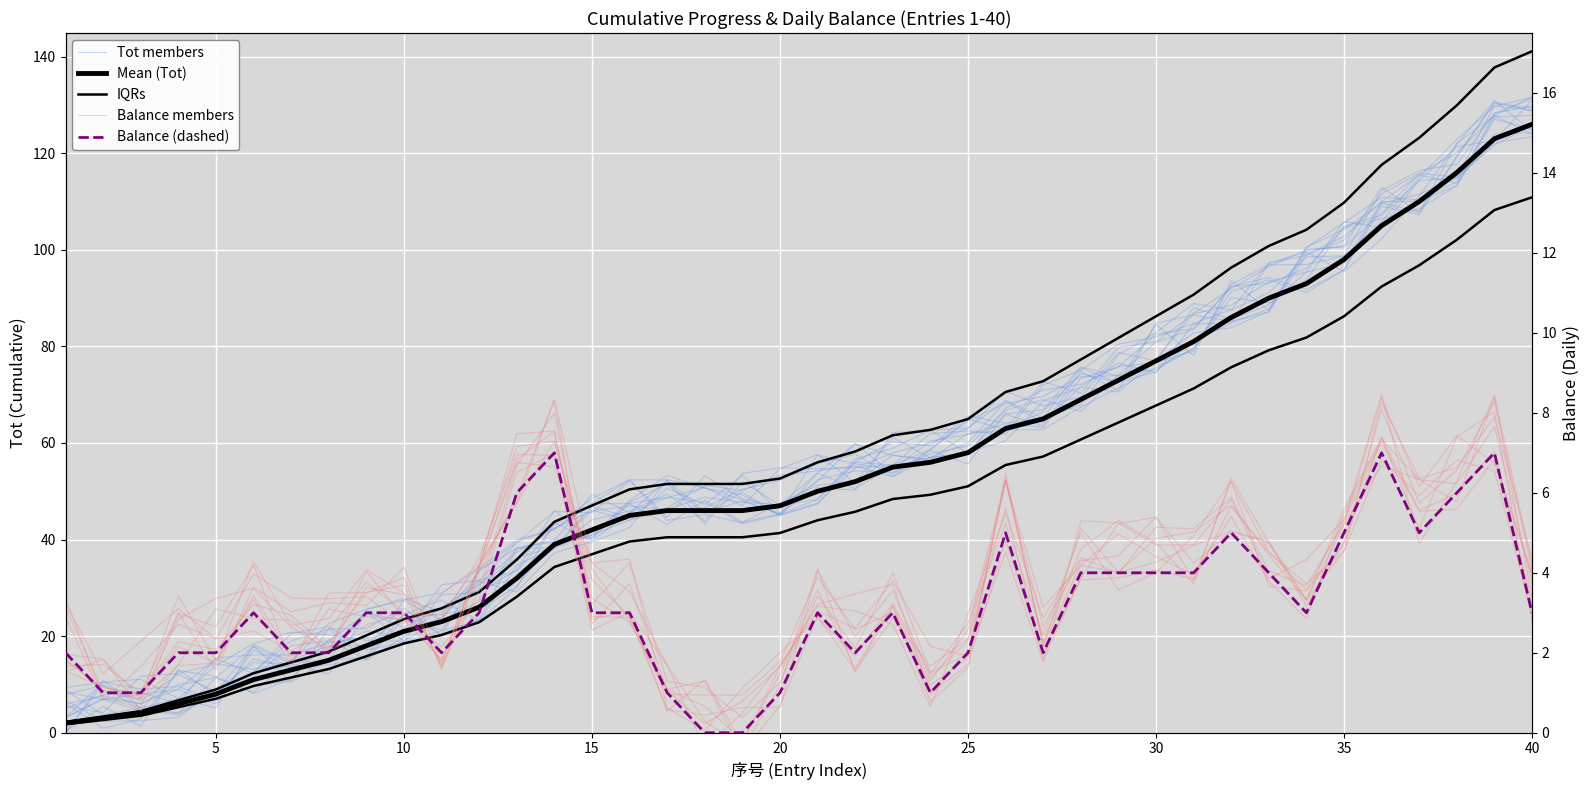

At how many categories does at least one series exceed 116?

5